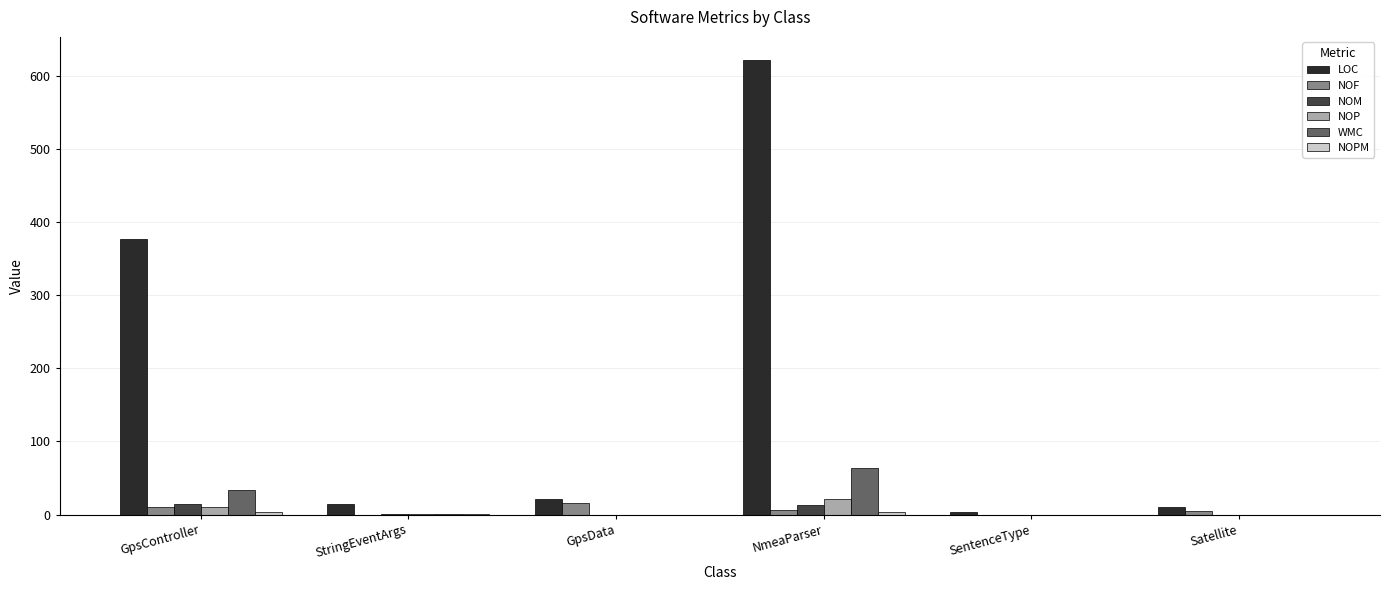

Are the bars grouped side by side (vs. stacked)?

Yes